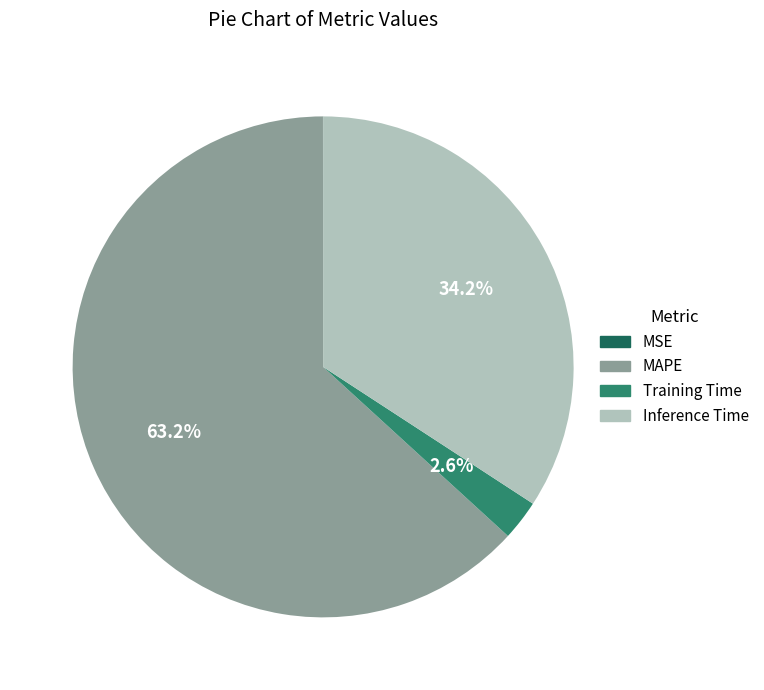

Which has a higher value, Training Time or MAPE?

MAPE